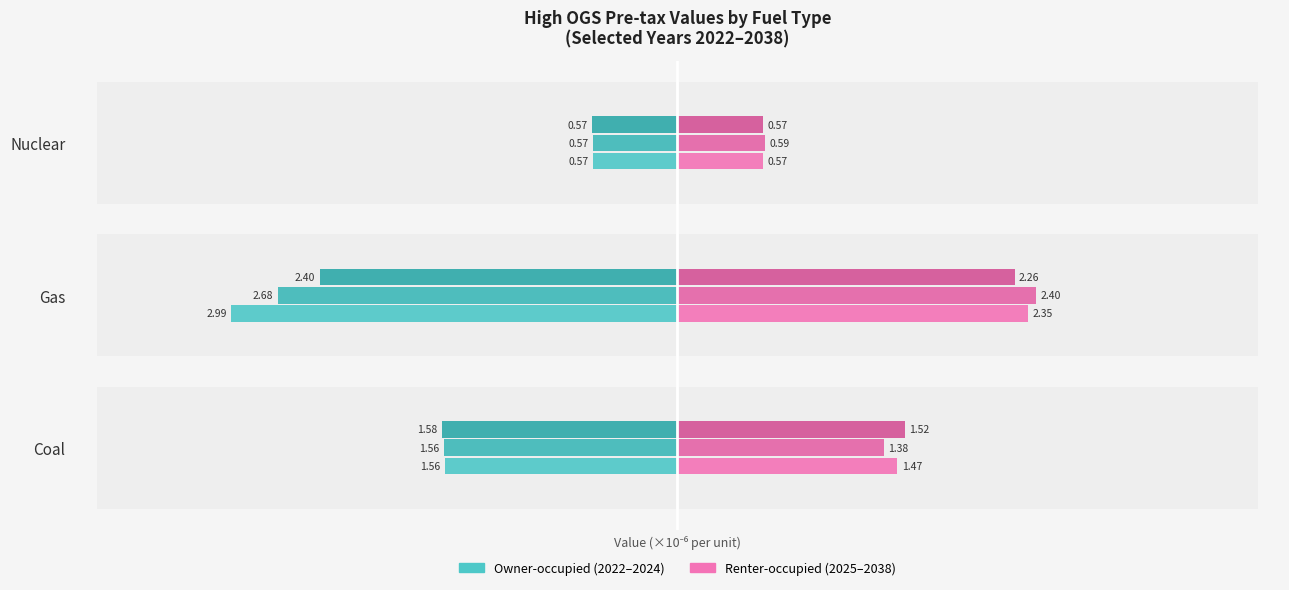

How many values in the Renter-occupied 2025 series are below 1?

1